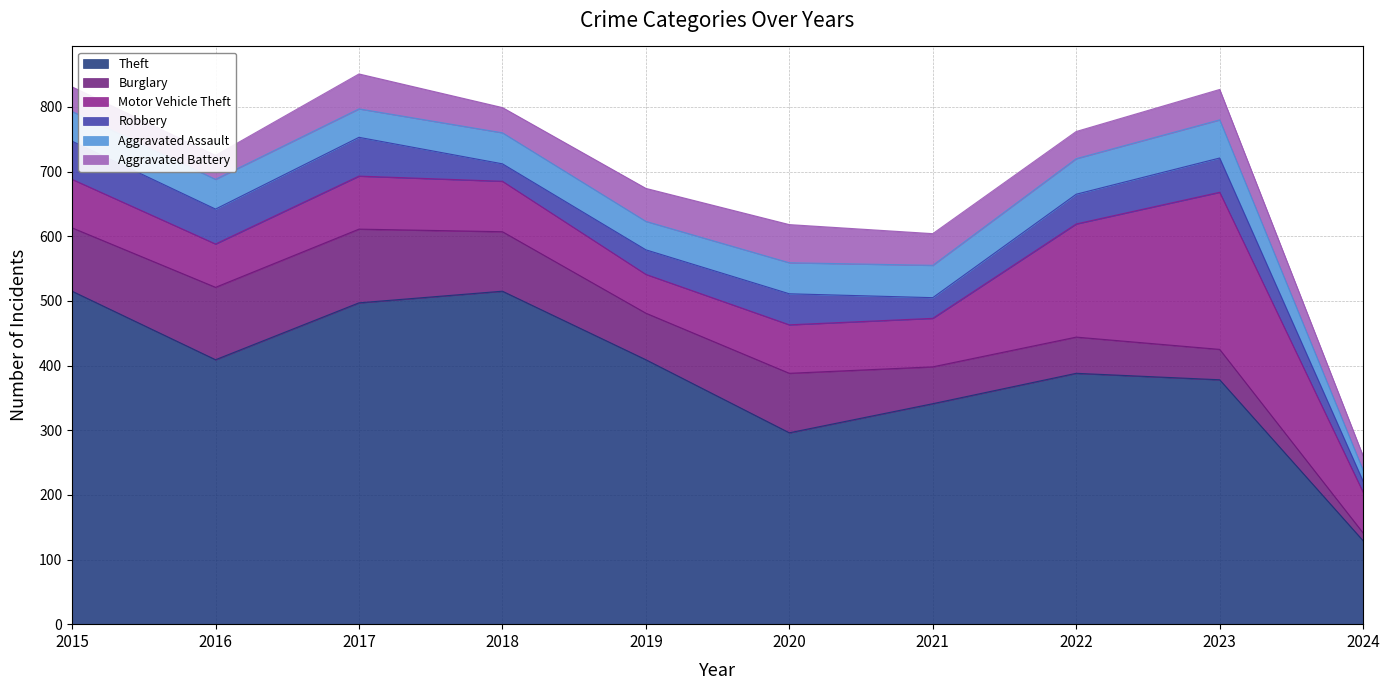

Is it true that Theft equals 409 at 2019?

True